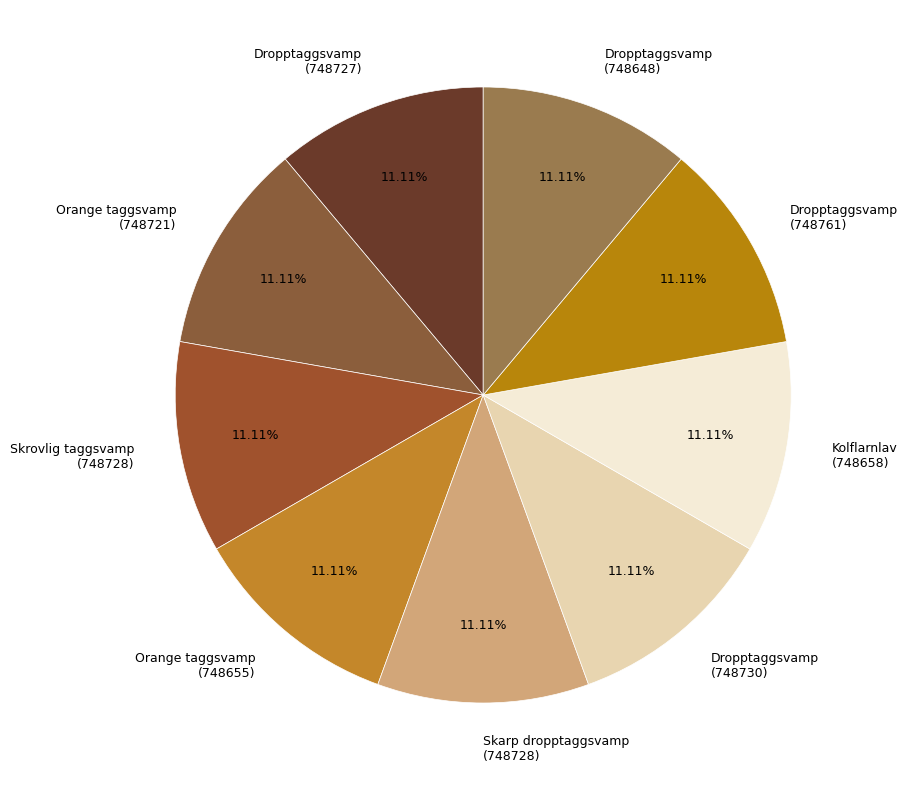

Does any single category account for the majority?

No